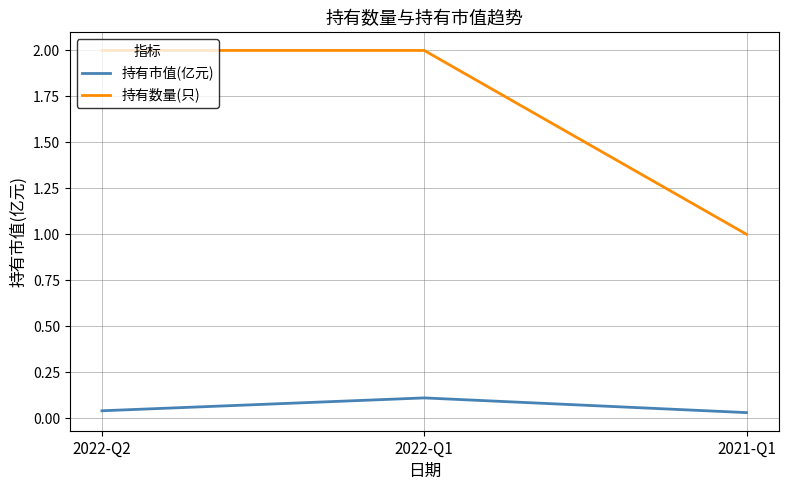

List the series in order of their overall mean, lowest first.

持有市值(亿元), 持有数量(只)